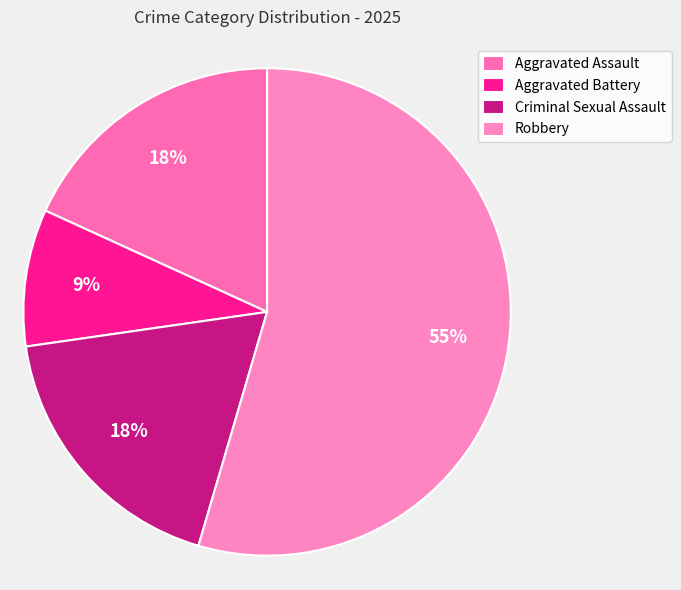

To the nearest percent, what percentage of the pie is Aggravated Battery?

9%